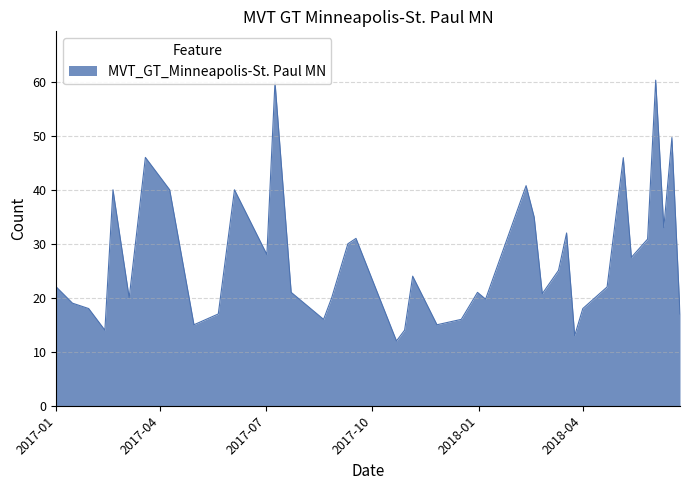

What is the maximum value shown in the chart?

60.3